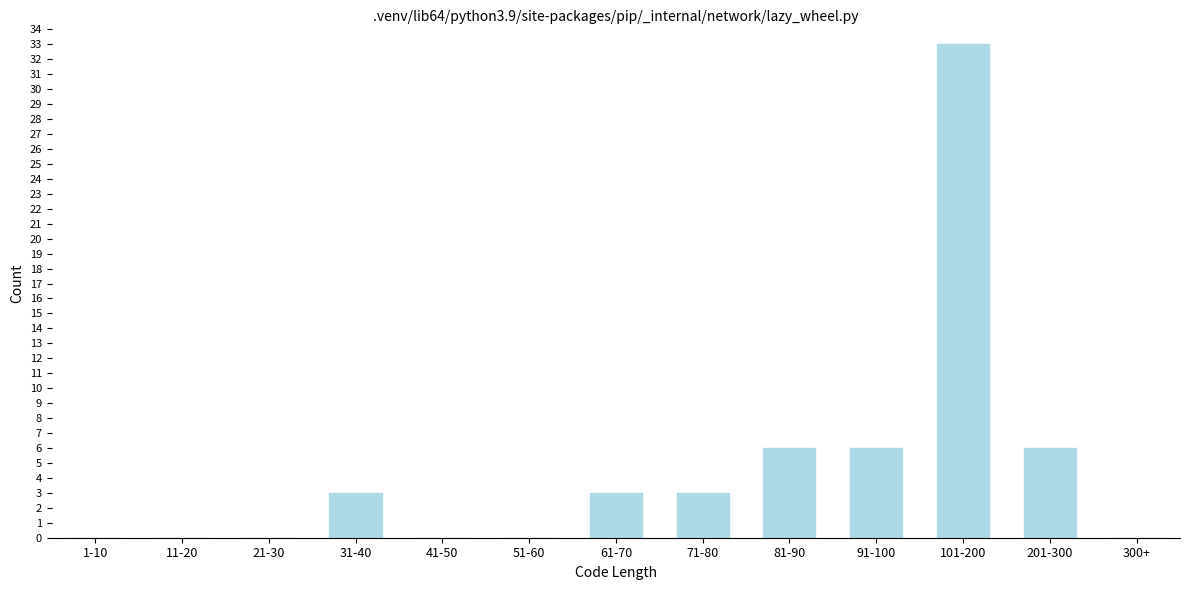

Reading left to right, transcribe all the data shown in this chart.

1-10=0	11-20=0	21-30=0	31-40=3	41-50=0	51-60=0	61-70=3	71-80=3	81-90=6	91-100=6	101-200=33	201-300=6	300+=0